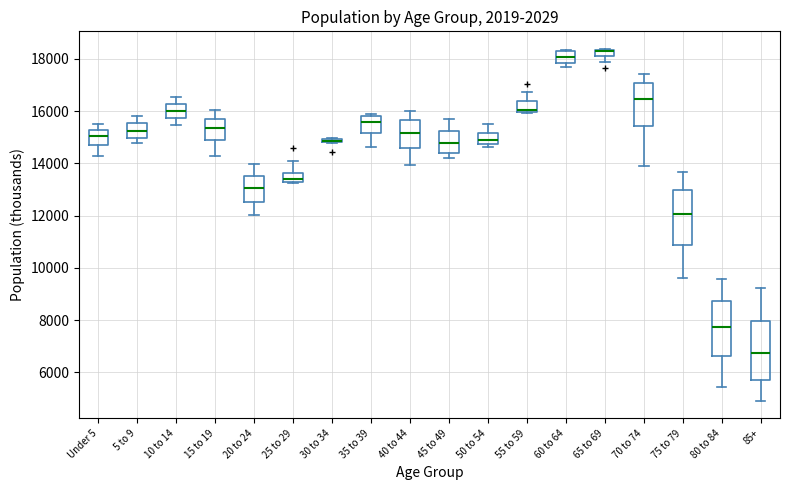

Where is the lower edge of the box for 60 to 64 on the y-axis? The values are not printed on the chart, so give them approximately, as read against the axis.

17800